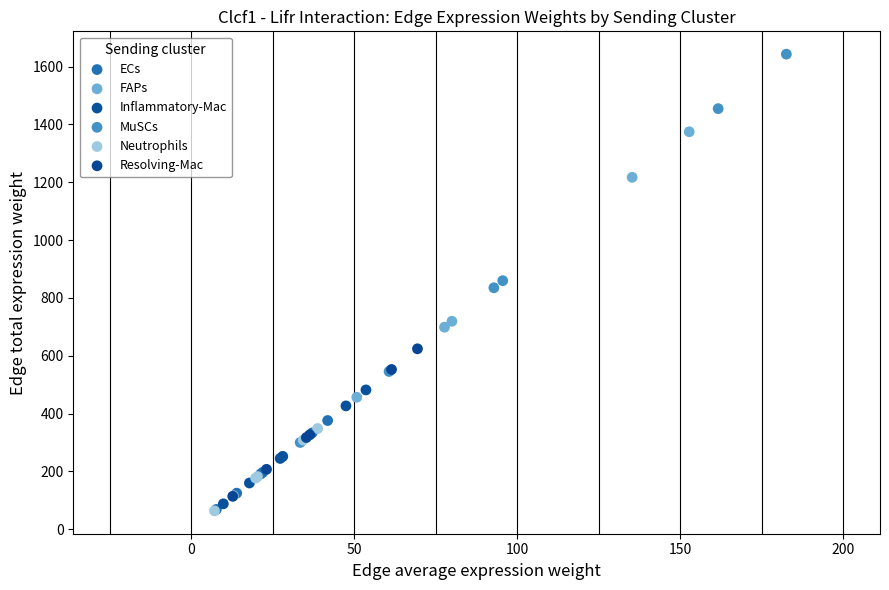

Which series contains the highest Y value?

MuSCs